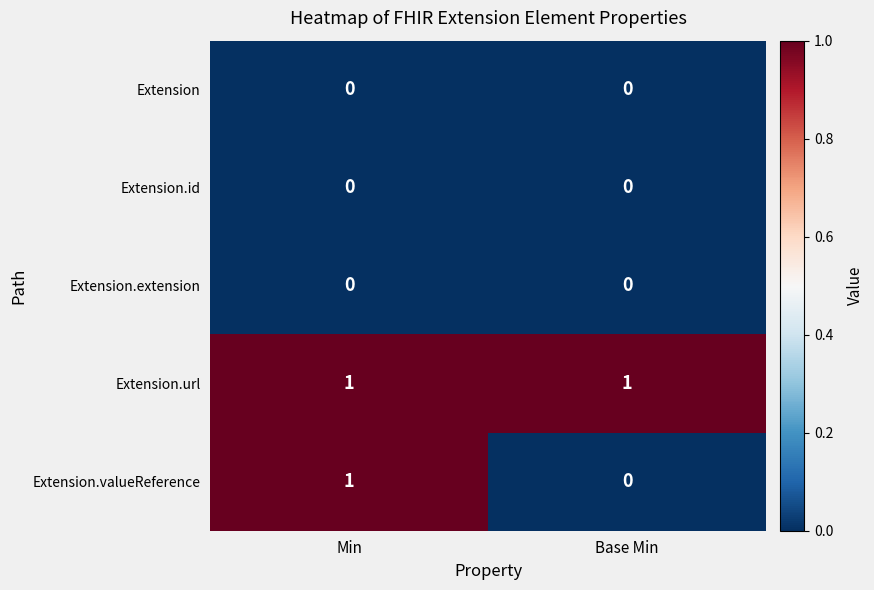

What is the greatest value displayed?

1